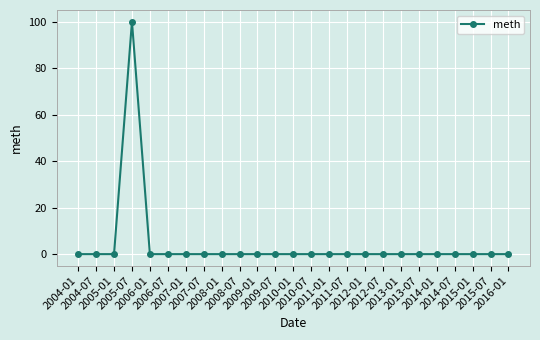

Reading left to right, extract all data points from this chart.

2004-01=0	2004-07=0	2005-01=0	2005-07=100	2006-01=0	2006-07=0	2007-01=0	2007-07=0	2008-01=0	2008-07=0	2009-01=0	2009-07=0	2010-01=0	2010-07=0	2011-01=0	2011-07=0	2012-01=0	2012-07=0	2013-01=0	2013-07=0	2014-01=0	2014-07=0	2015-01=0	2015-07=0	2016-01=0